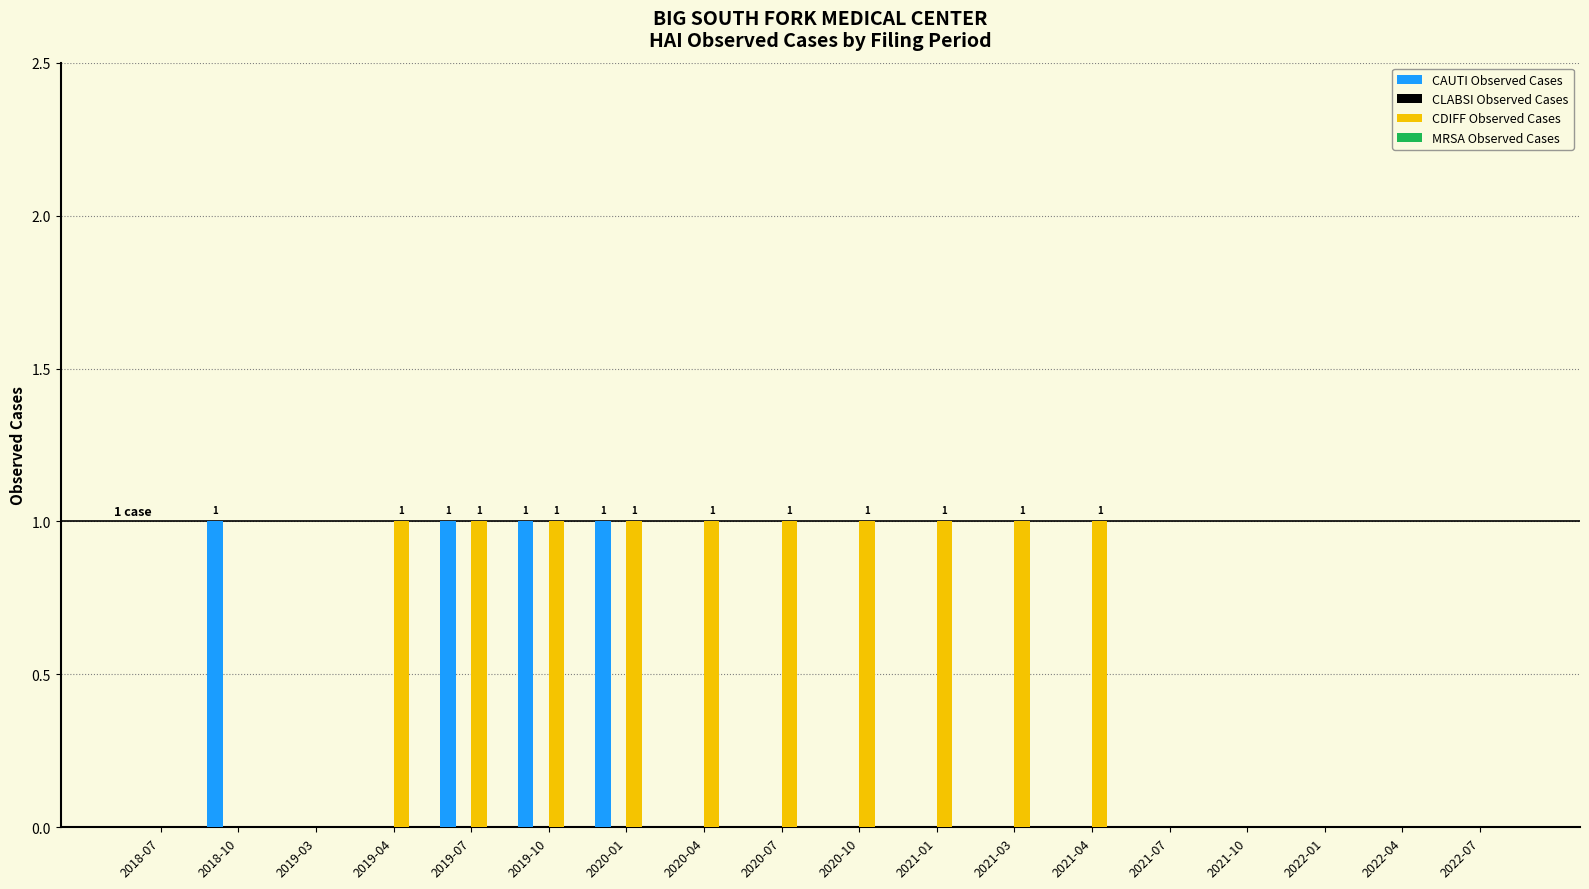

Which series changed the most between 2021-04 and 2021-10?

CDIFF Observed Cases